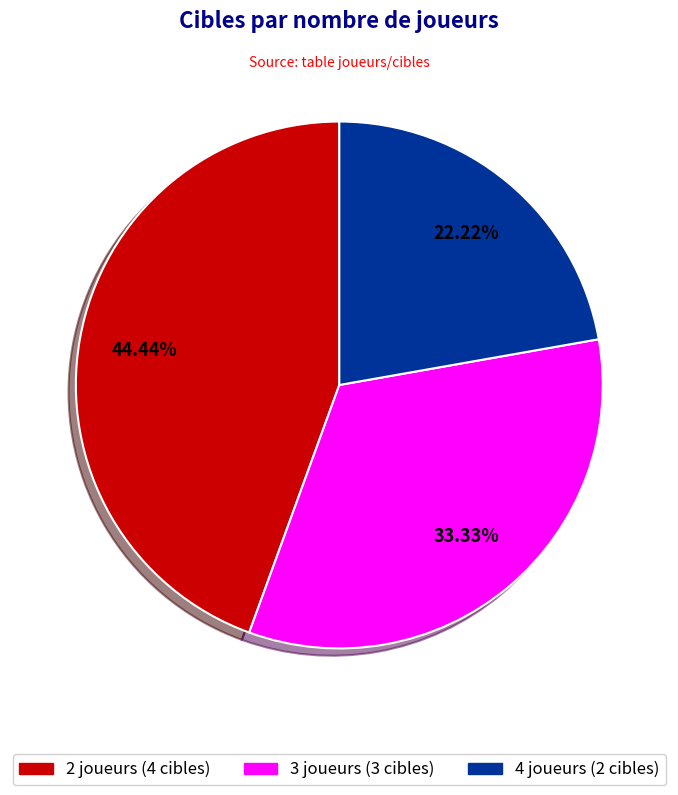

Which slice is the largest?

2 joueurs